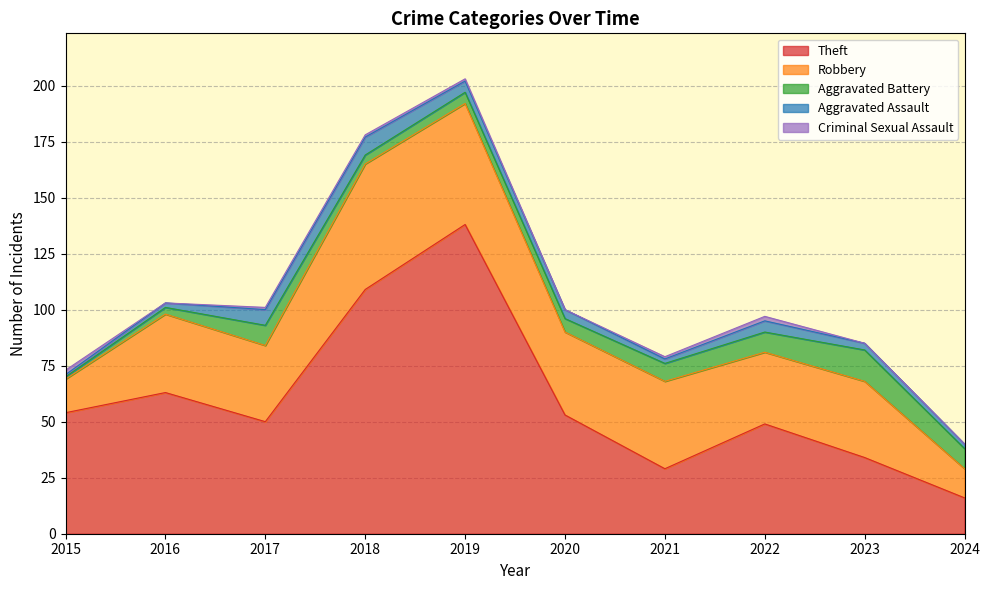

What is the sum of all Aggravated Assault values?

39